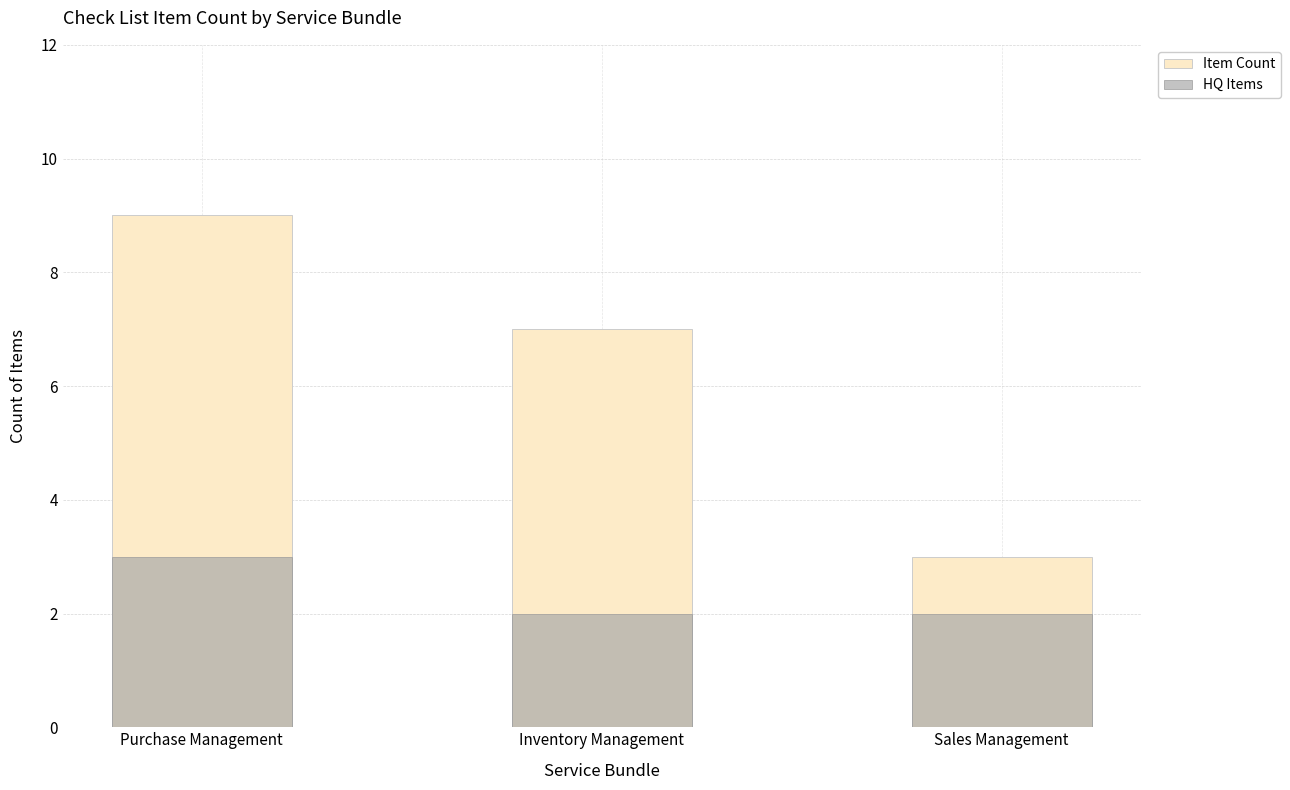

At how many categories does at least one series exceed 6?

2